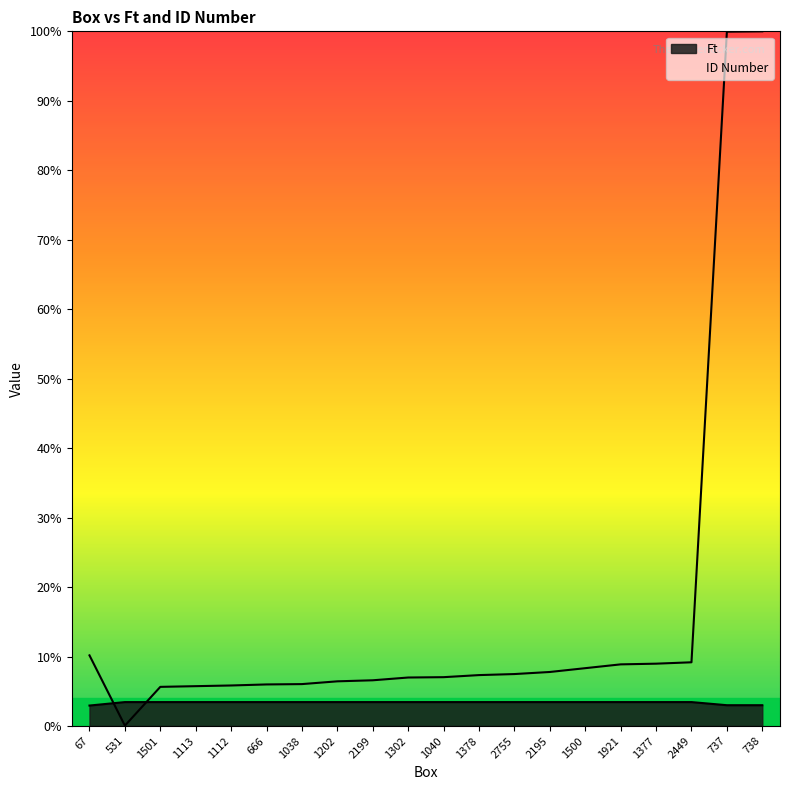

The value of ID Number at 2199 is 172. True or false?

False